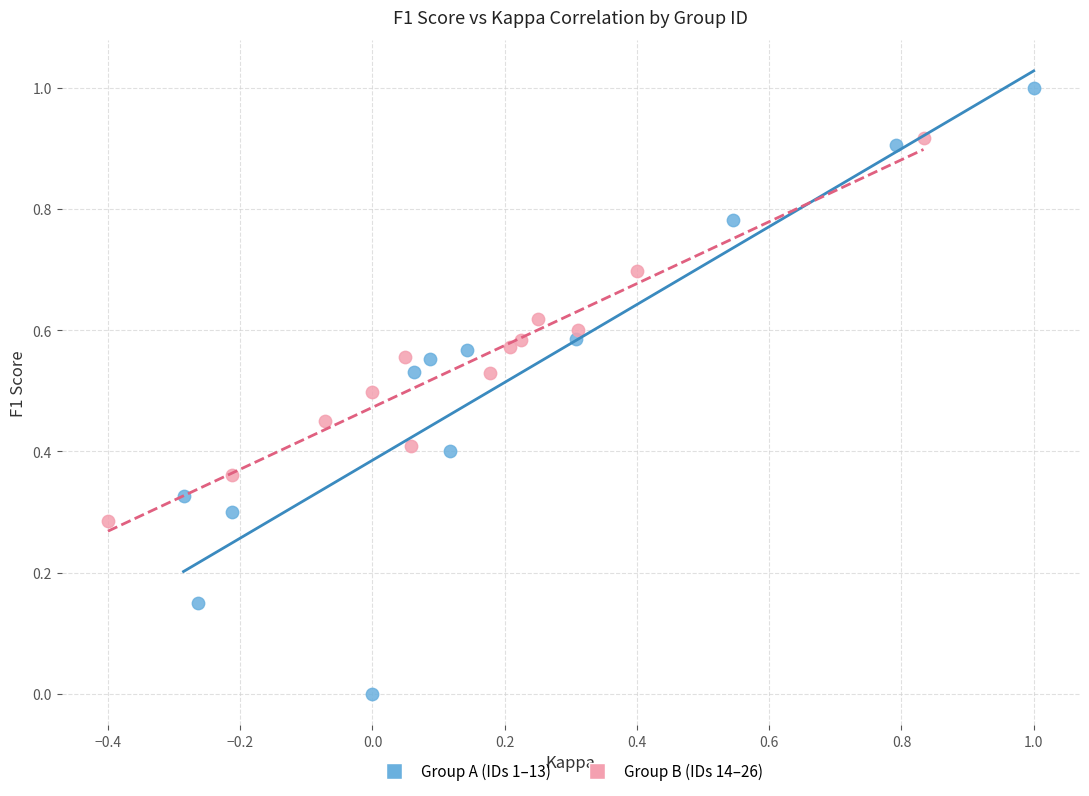

What are all the series names shown in the legend?

Group A (IDs 1–13), Group B (IDs 14–26)